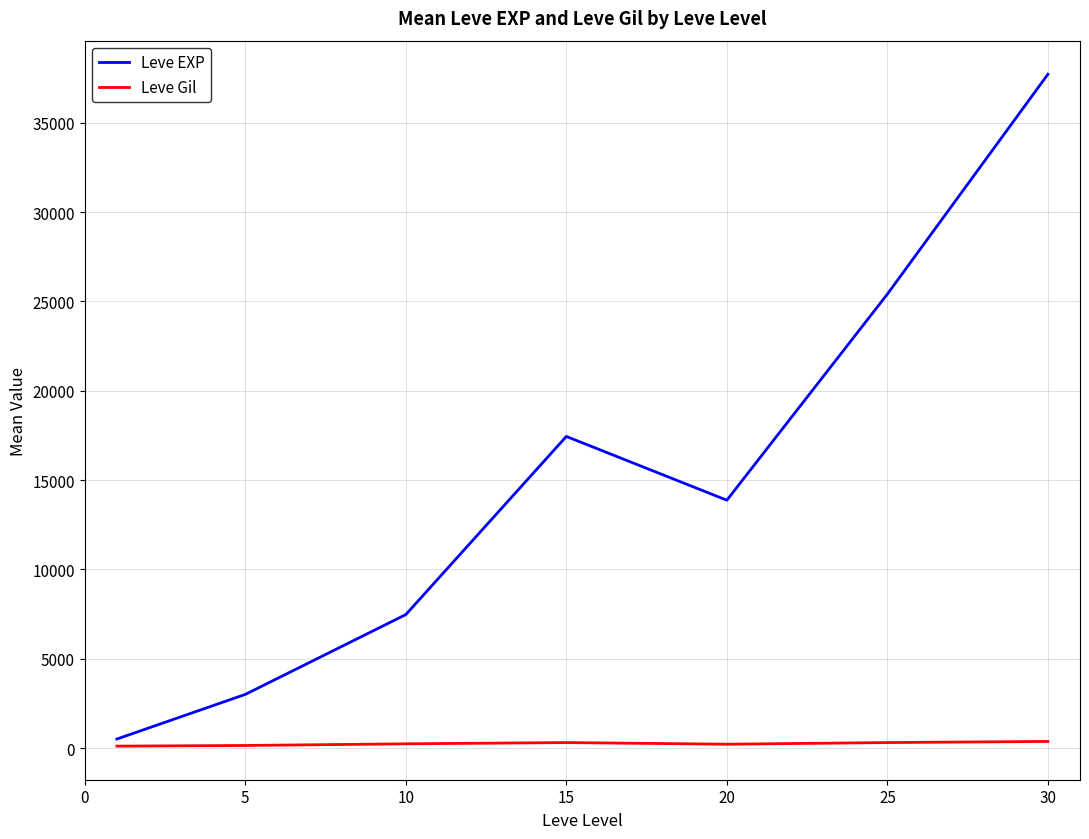

What is the minimum value shown in the chart?

113.0